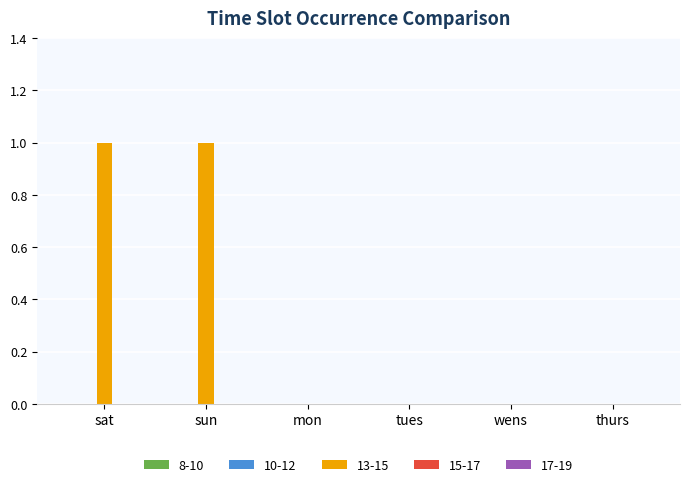

Between wens and sat, which is larger?

sat